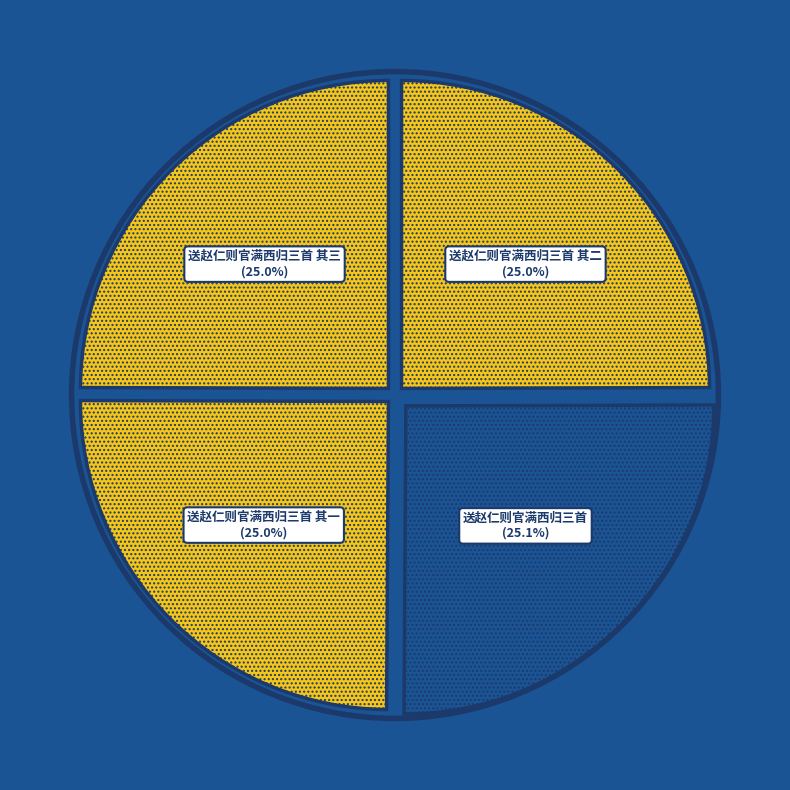

What is the ratio of the value at 送赵仁则官满西归三首 其二 to the value at 送赵仁则官满西归三首 其三?

1.0